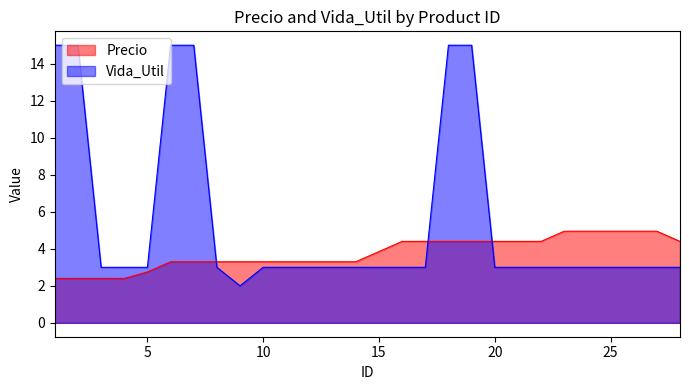

What is the difference between the maximum and minimum values in the Precio series?

2.6